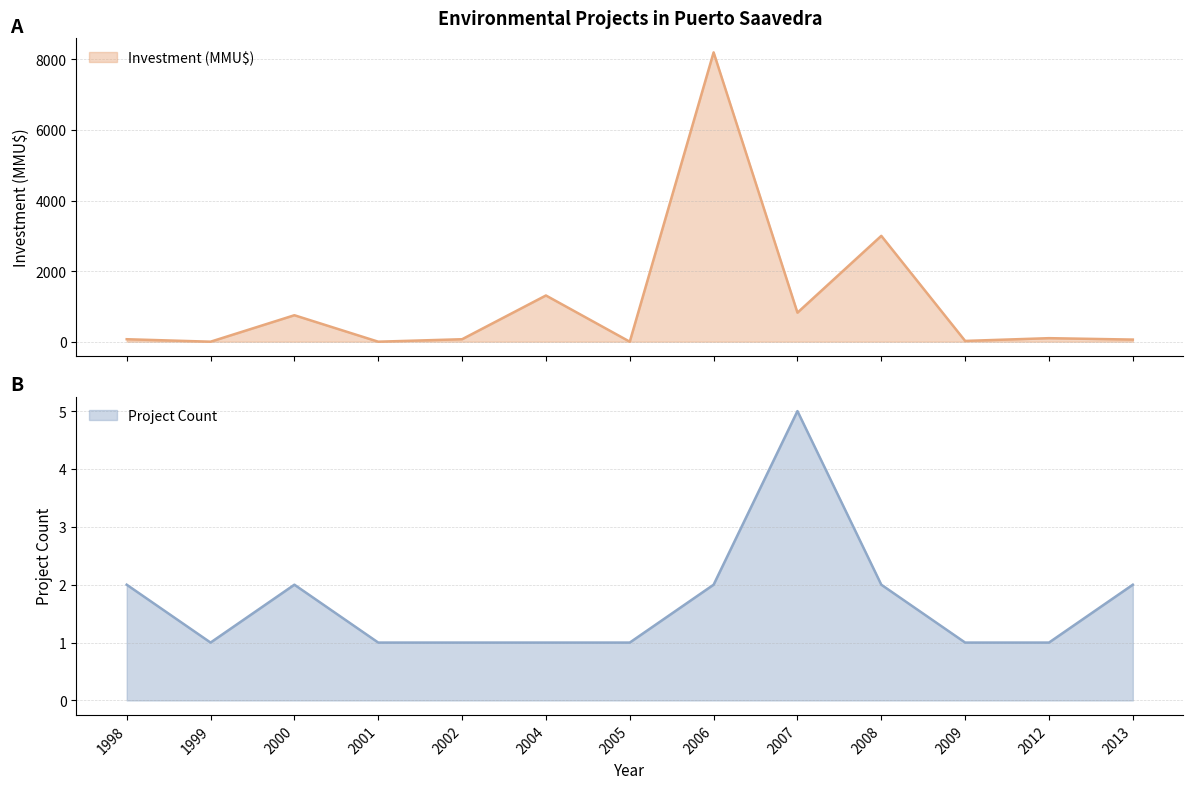

Which series has the widest spread of values?

Investment (MMU$)